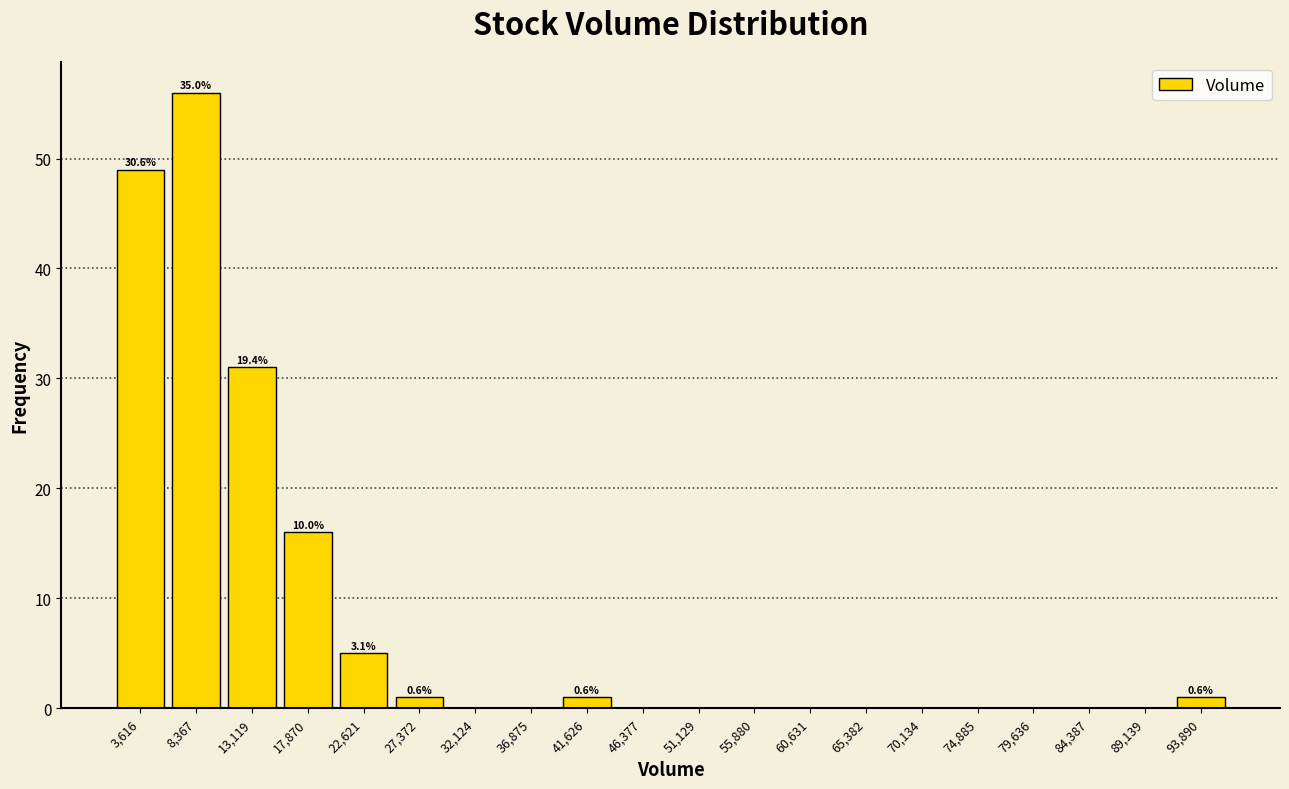

Over which range of the x-axis is the bar tallest?

6000 to 10500